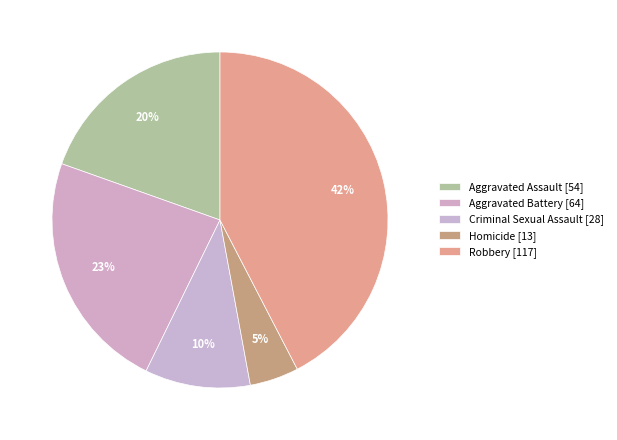

How many segments does this pie chart have?

5